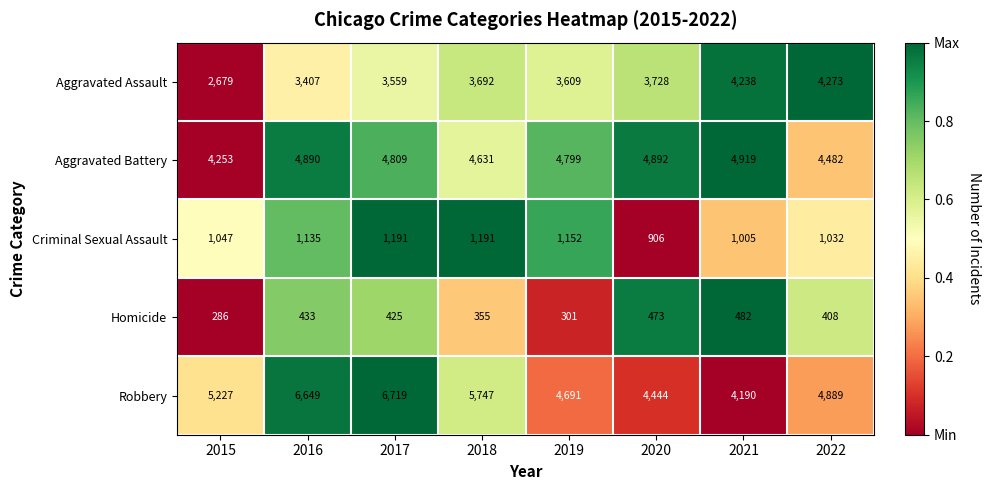

What is the difference between the highest and lowest values at 2022?

4481